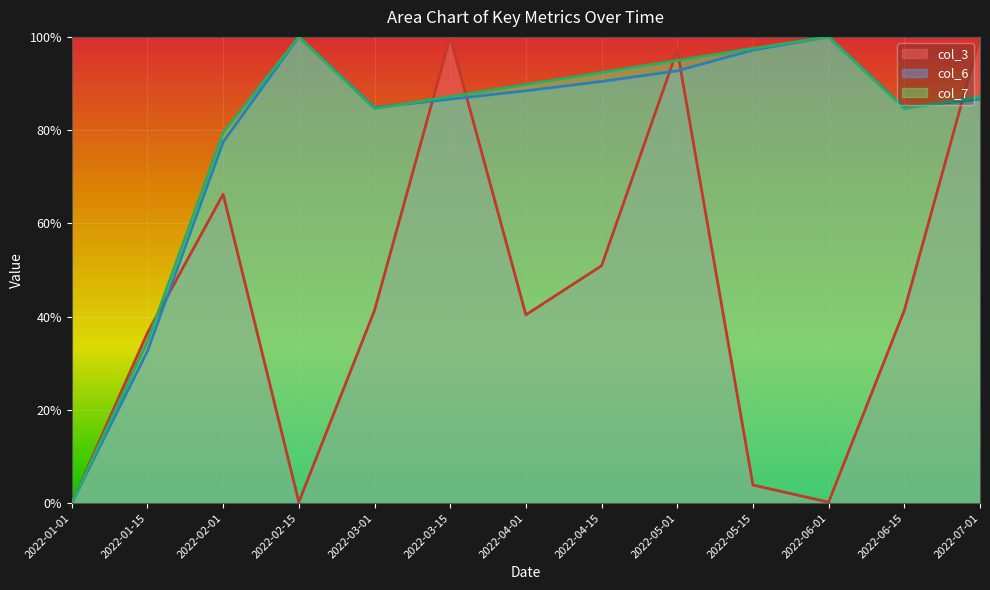

Which series has the widest spread of values?

col_3